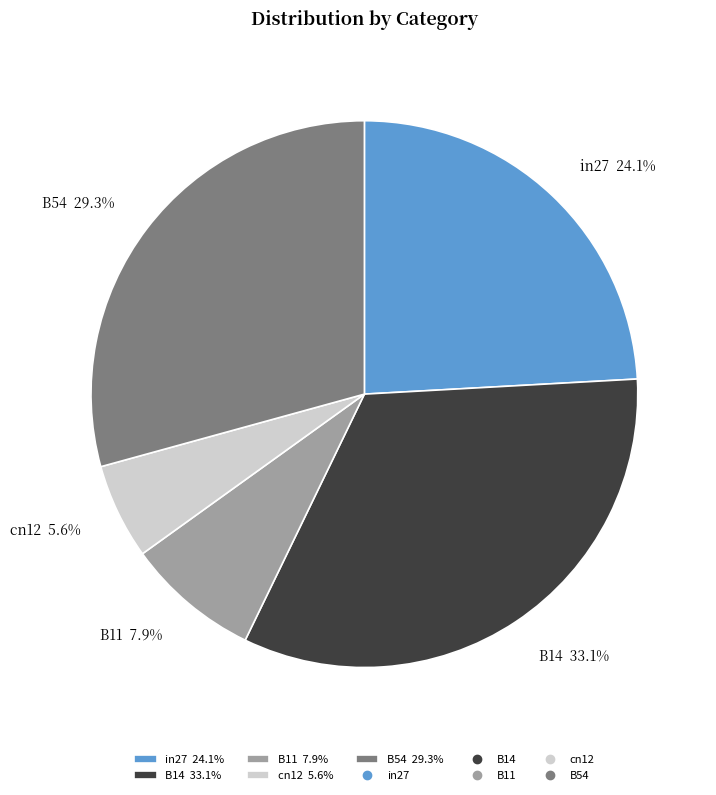

What percentage is NOT represented by in27?

75.9%